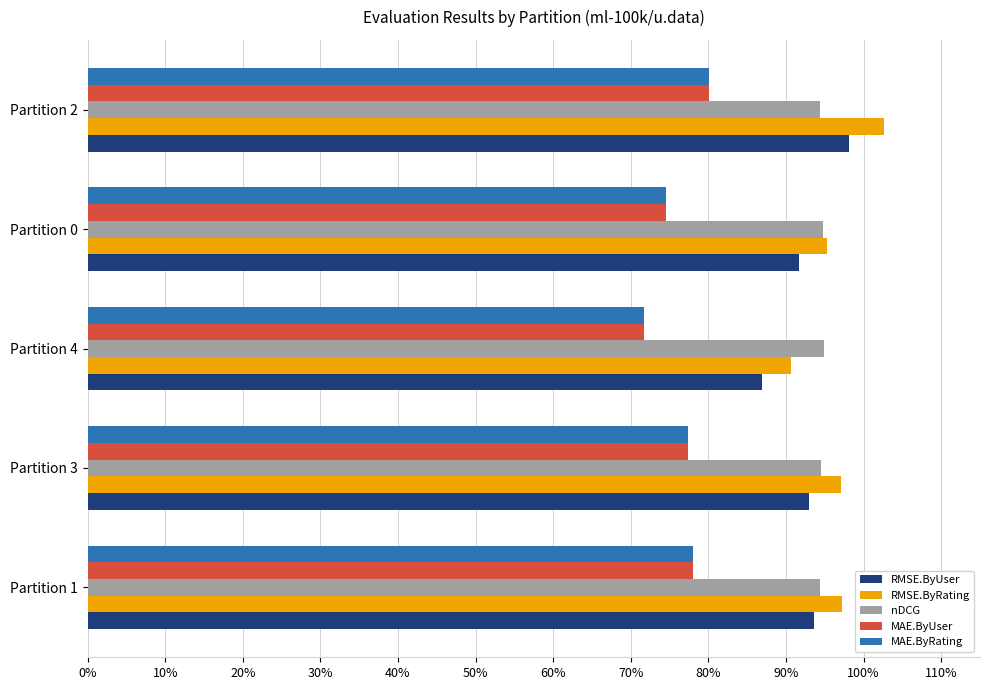

At how many categories does at least one series exceed 0?

5